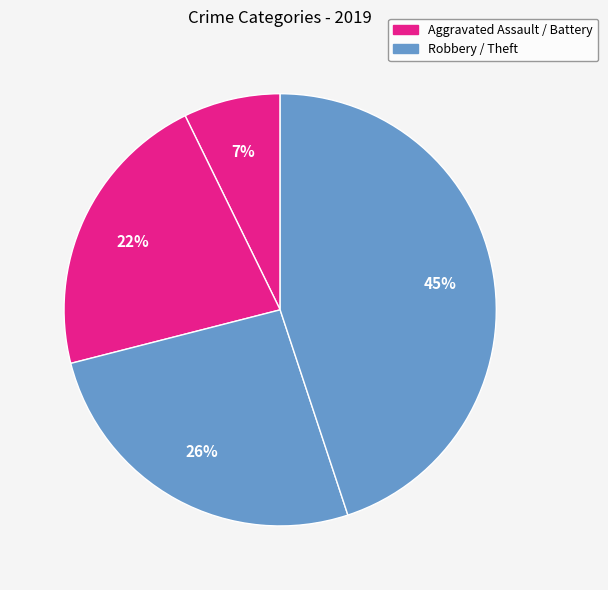

How many segments does this pie chart have?

4